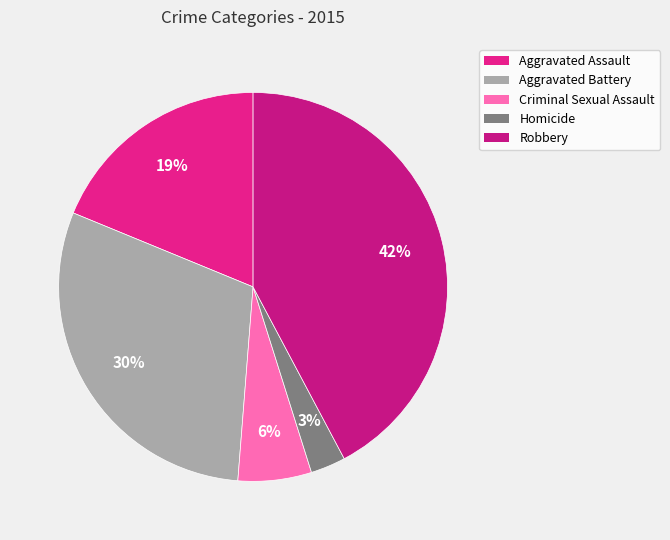

Rank the categories by value from highest to lowest.

Robbery, Aggravated Battery, Aggravated Assault, Criminal Sexual Assault, Homicide